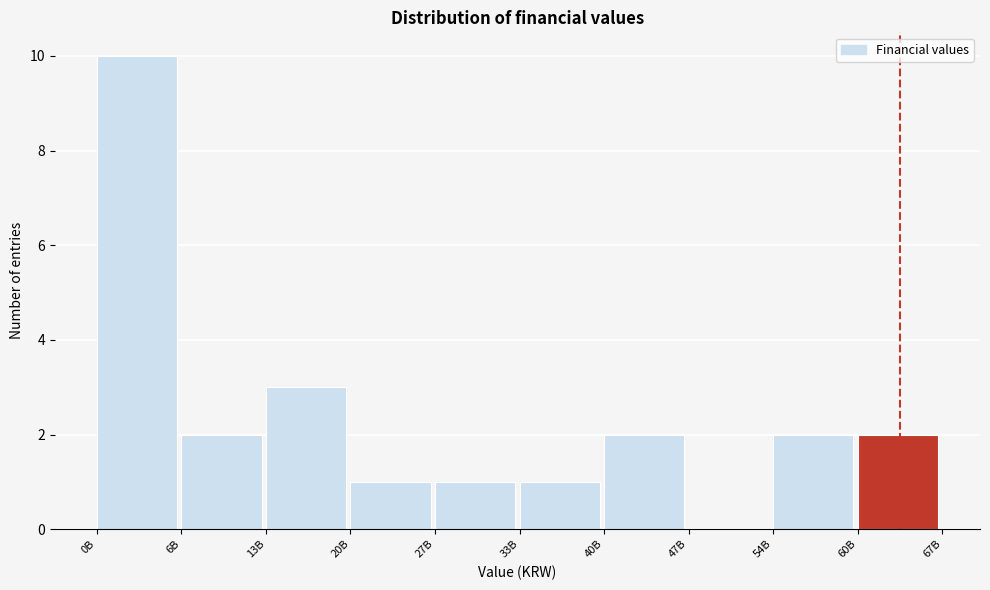

Reading right to left, transcribe all the data shown in this chart.

60B=2	54B=2	47B=0	40B=2	33B=1	27B=1	20B=1	13B=3	6B=2	0B=10